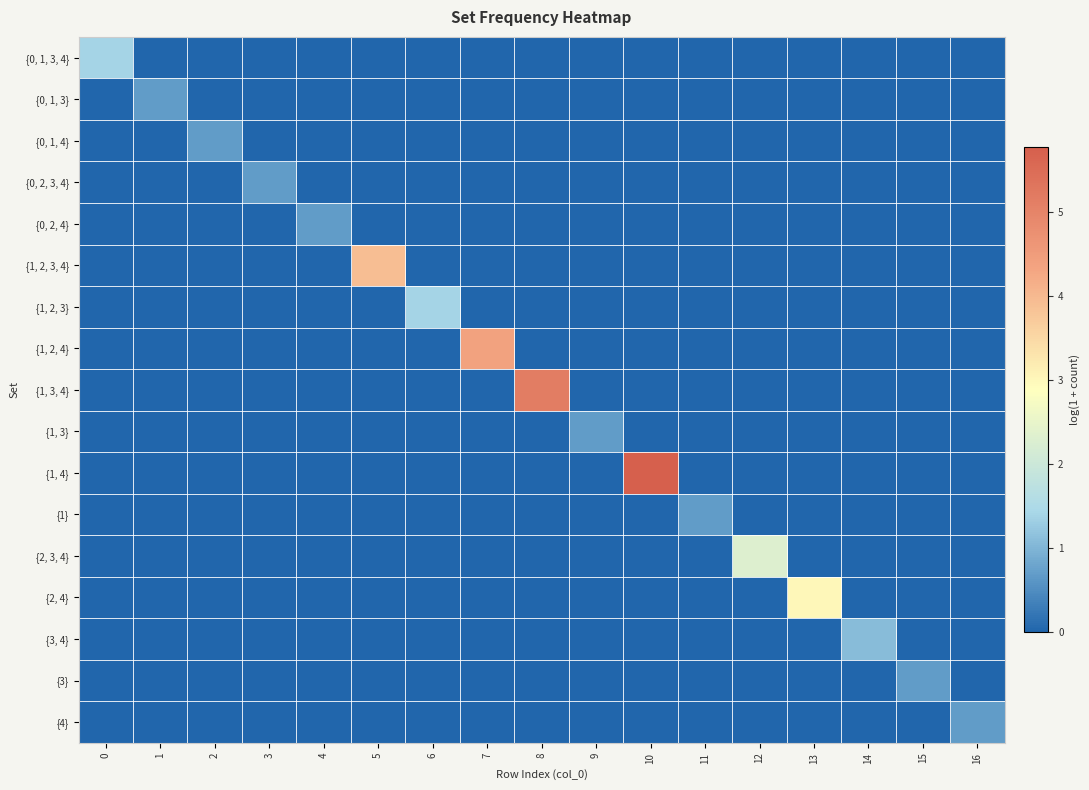

At which category does the chart reach its minimum across all series?

1